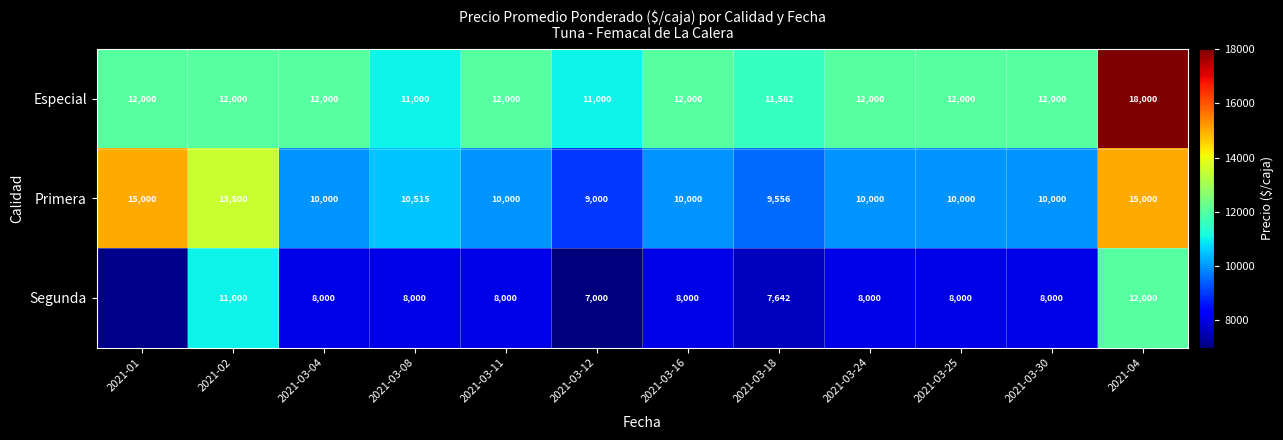

What is the total value across all series at 2021-03-25?

30000